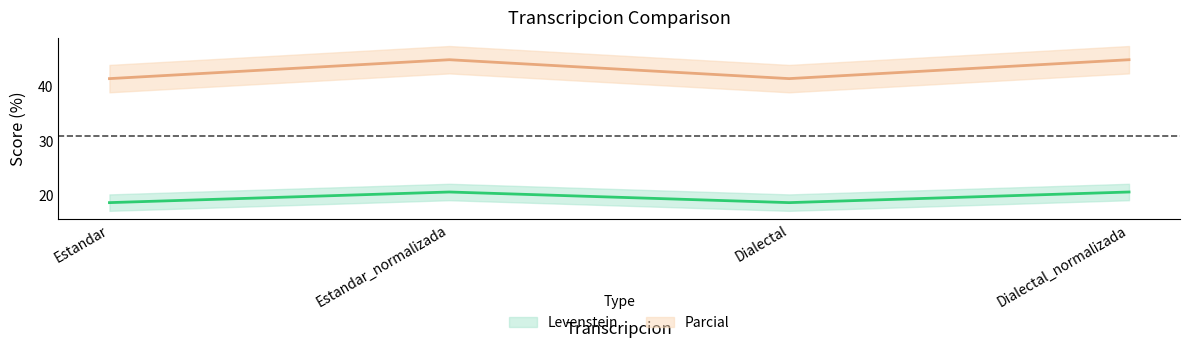

Between Estandar_normalizada and Dialectal_normalizada, which is larger?

Estandar_normalizada